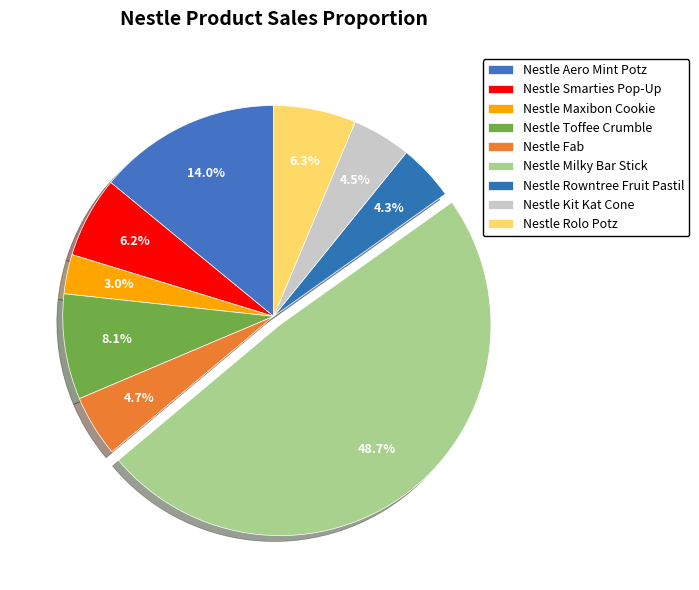

To the nearest percent, what is the average slice percentage?

11%